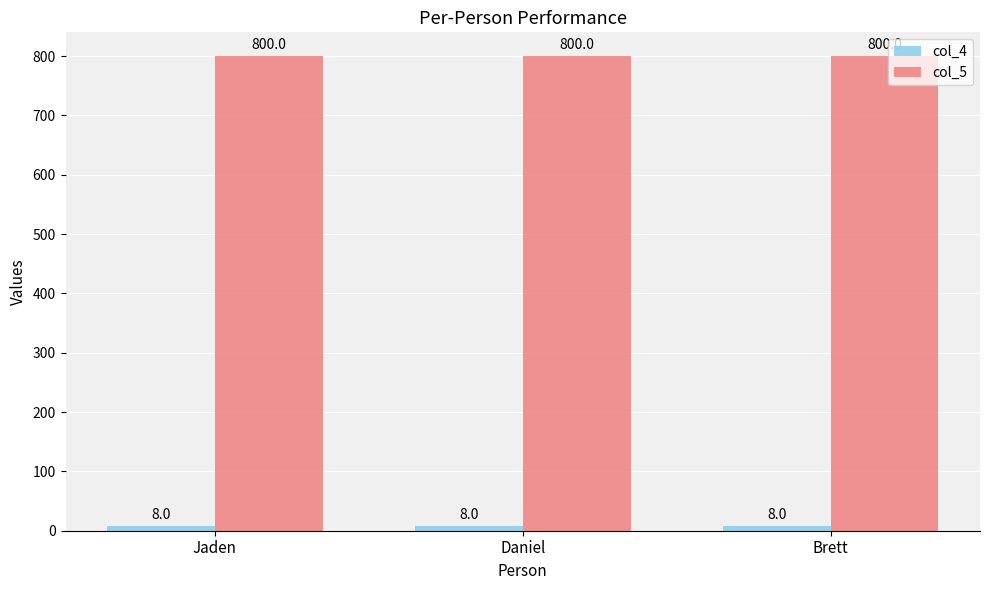

The col_5 series shows 800 at Jaden. True or false?

True